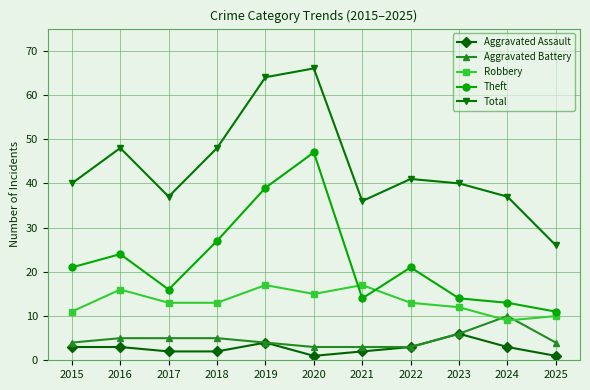

Between 2018 and 2024, which series saw the biggest shift?

Theft